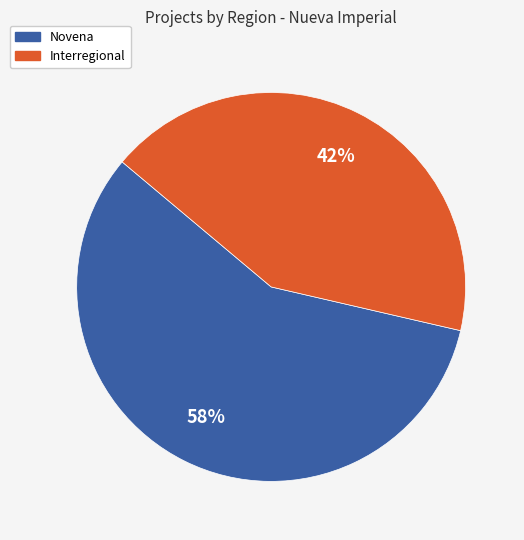

To the nearest percent, what is the average slice percentage?

50%